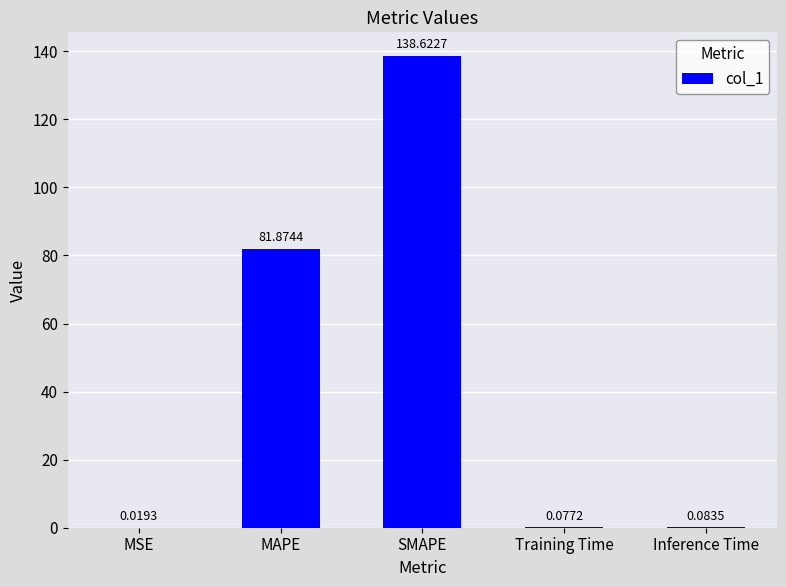

What is the change in value from MSE to SMAPE?

+138.6